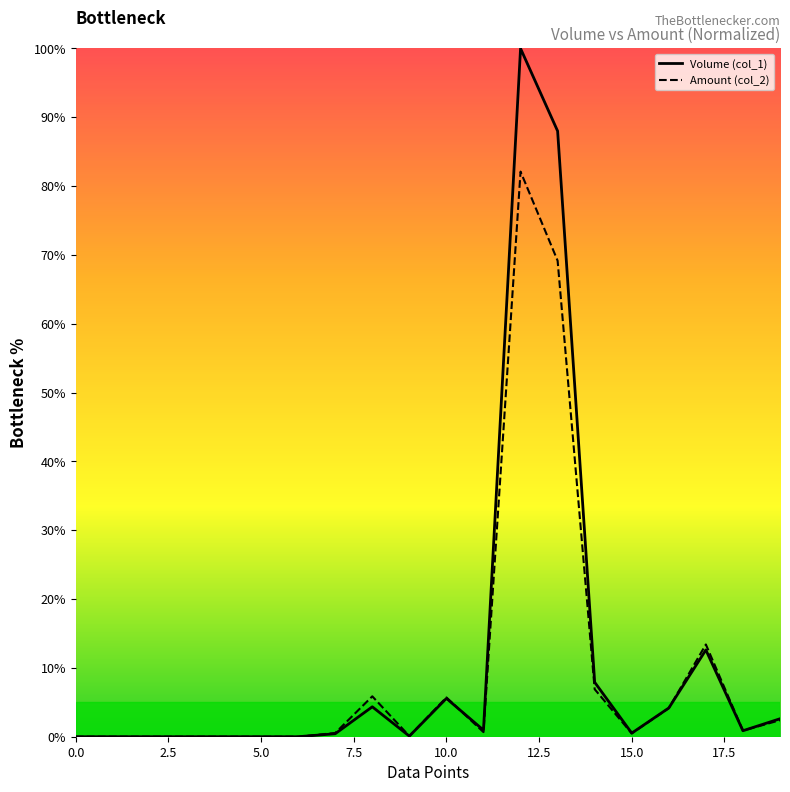

Rank the series by their average value, from lowest to highest.

Amount (col_2), Volume (col_1)